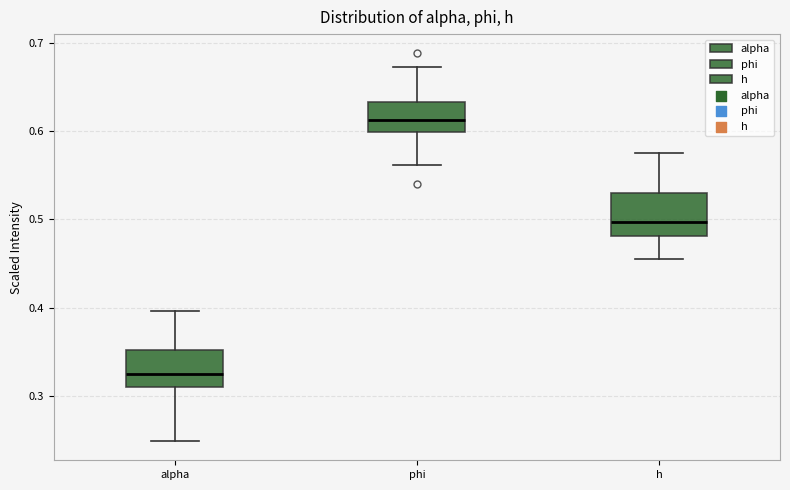

Where is the lower edge of the box for h on the y-axis? The values are not printed on the chart, so give them approximately, as read against the axis.

0.48